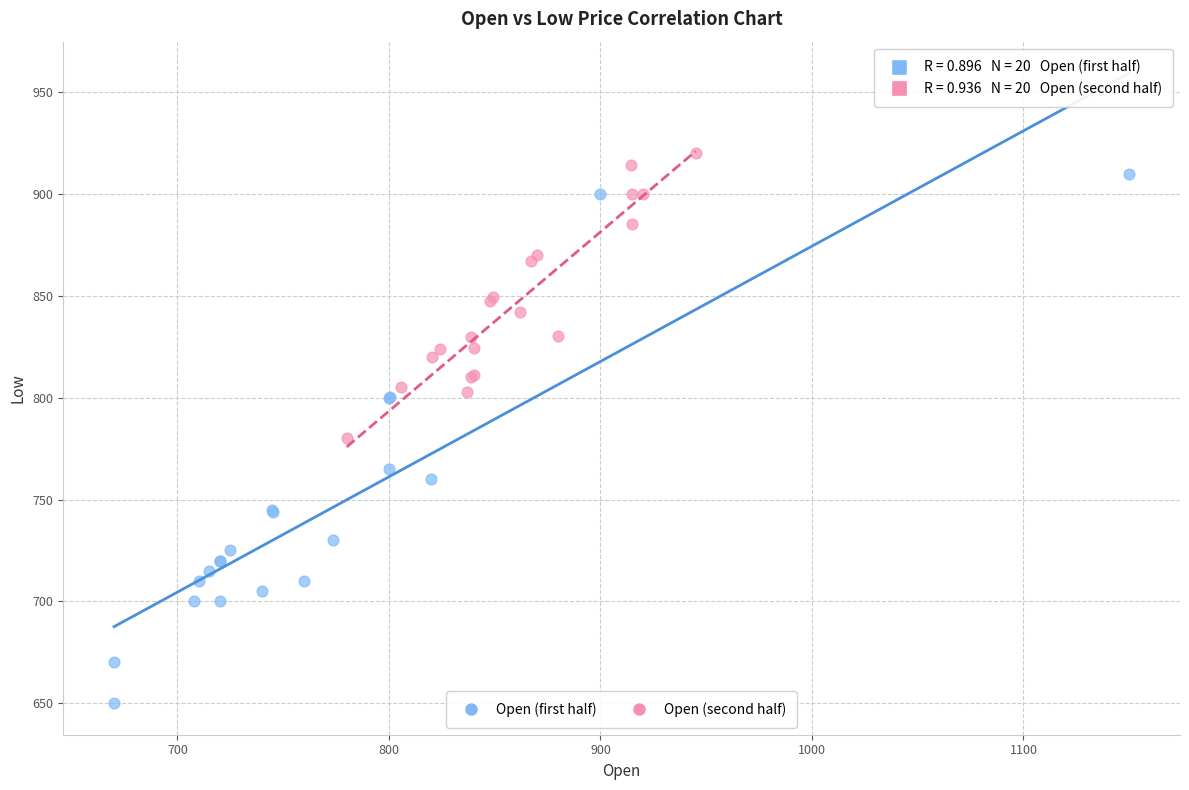

Which series contains the highest Y value?

Open (second half)